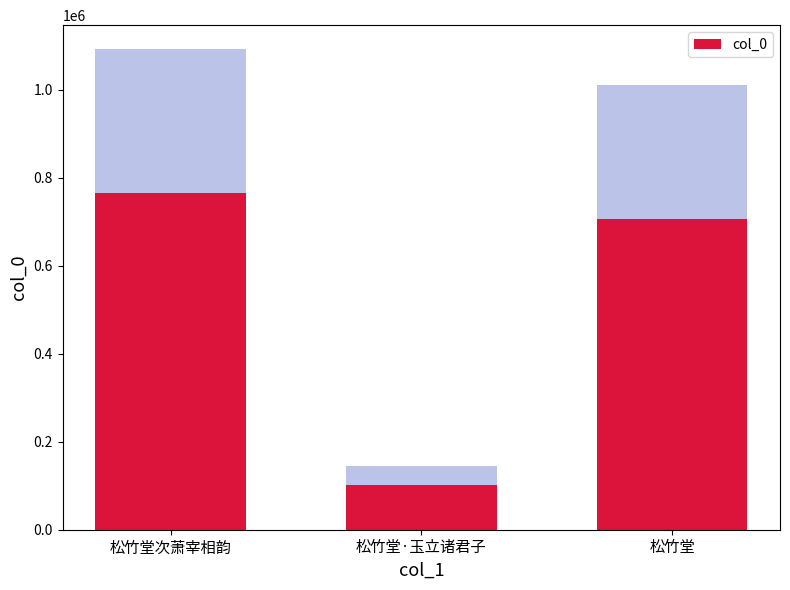

True or false: the data shows 1024495.5 at 松竹堂.

False